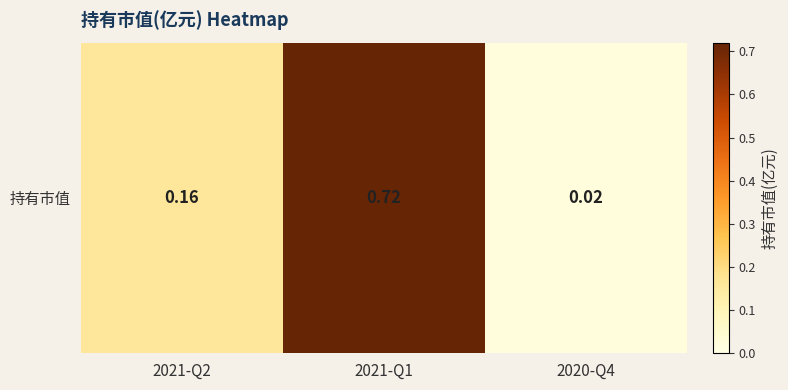

Which category has the lowest value across all series?

2020-Q4